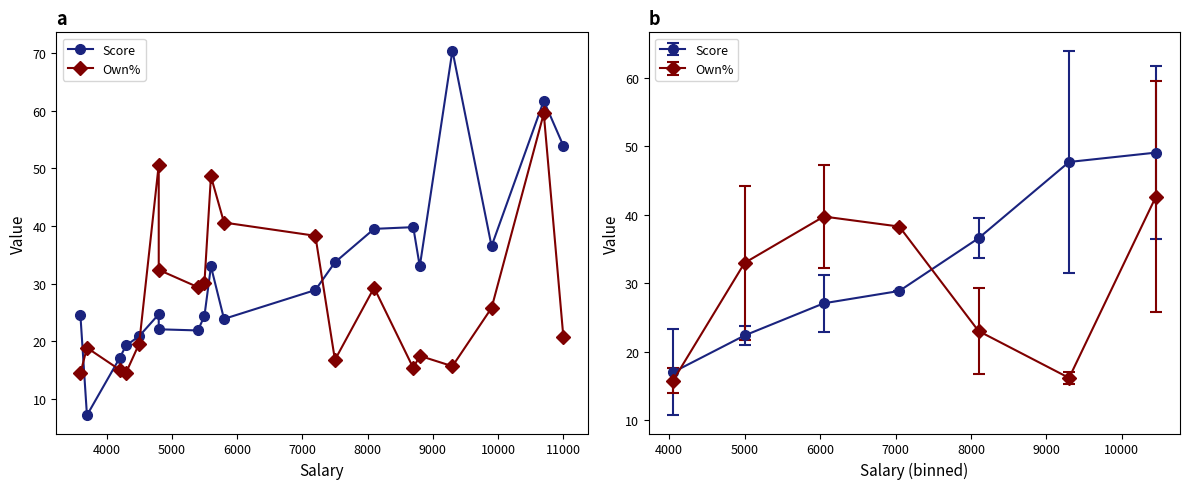

How many lines are shown in the chart?

2